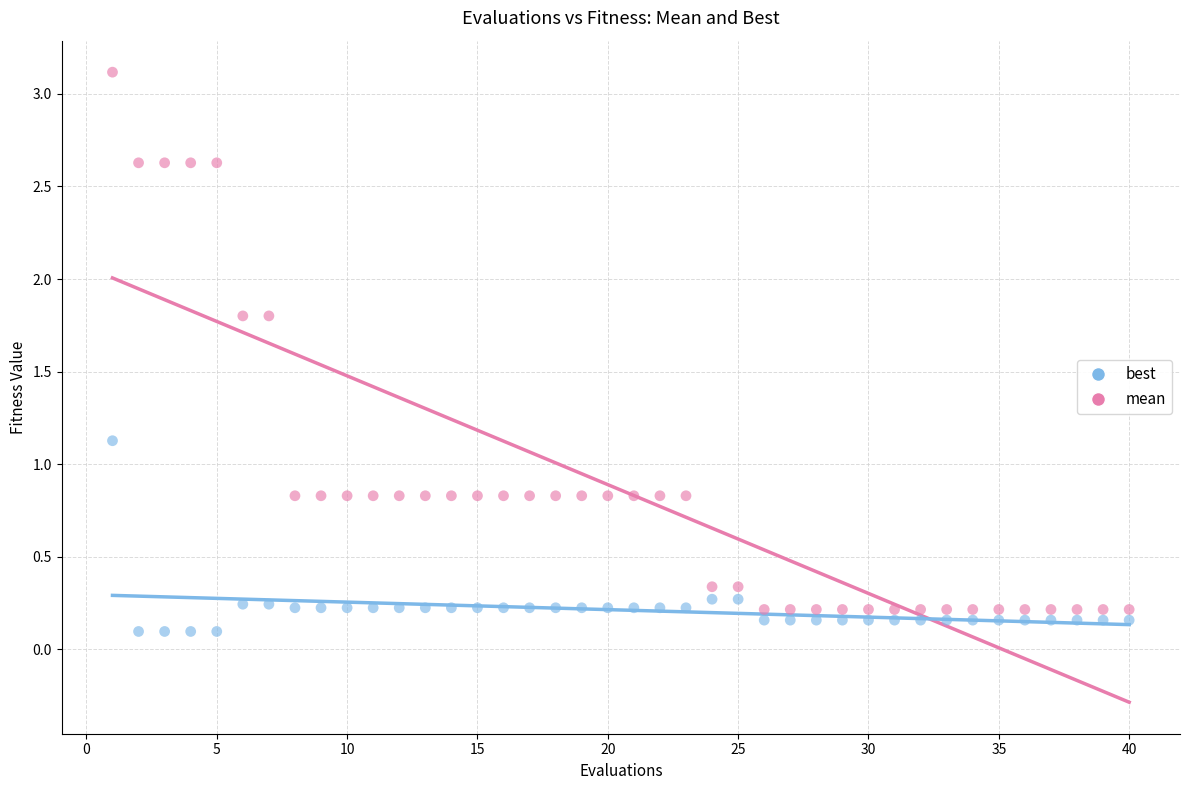

Which series reaches the maximum Y coordinate?

mean